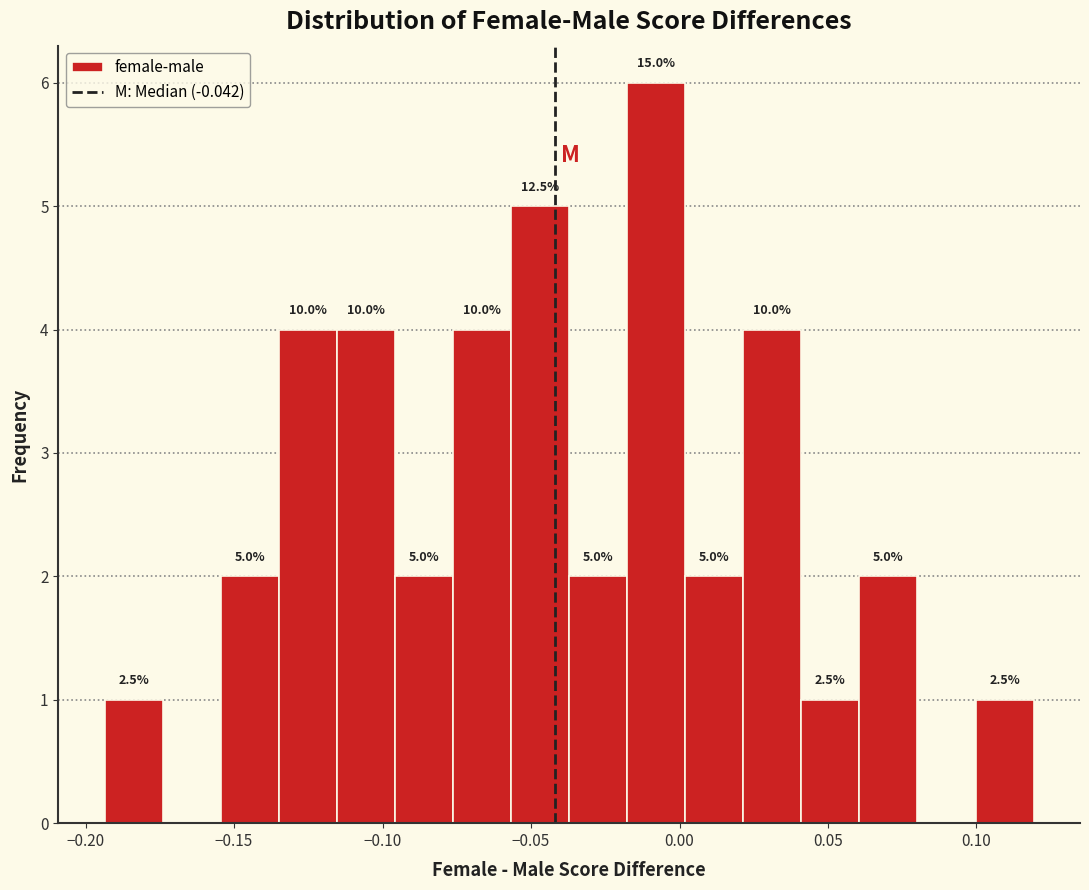

Around what value on the x-axis is the tallest bar? Give the approximate position of its centre, as read against the axis.

-0.010